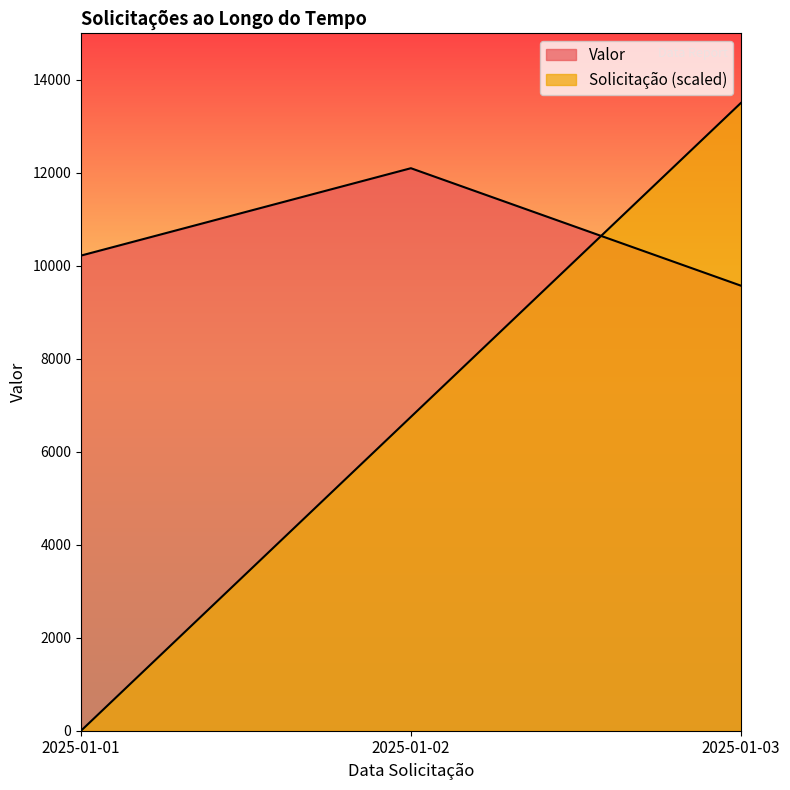

What is the sum of all Valor values?

31892.1